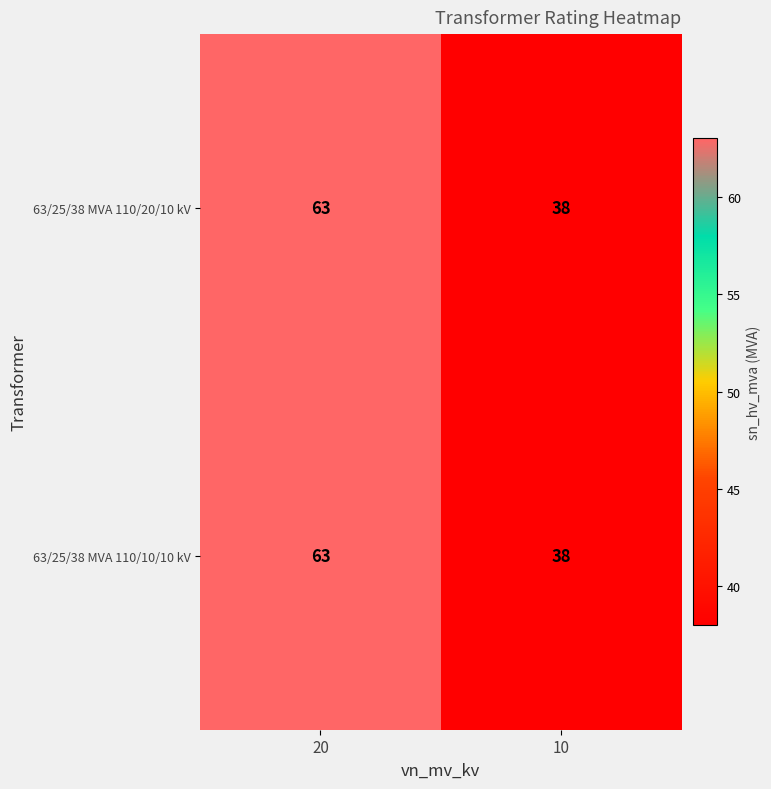

At how many categories does at least one series exceed 53?

1